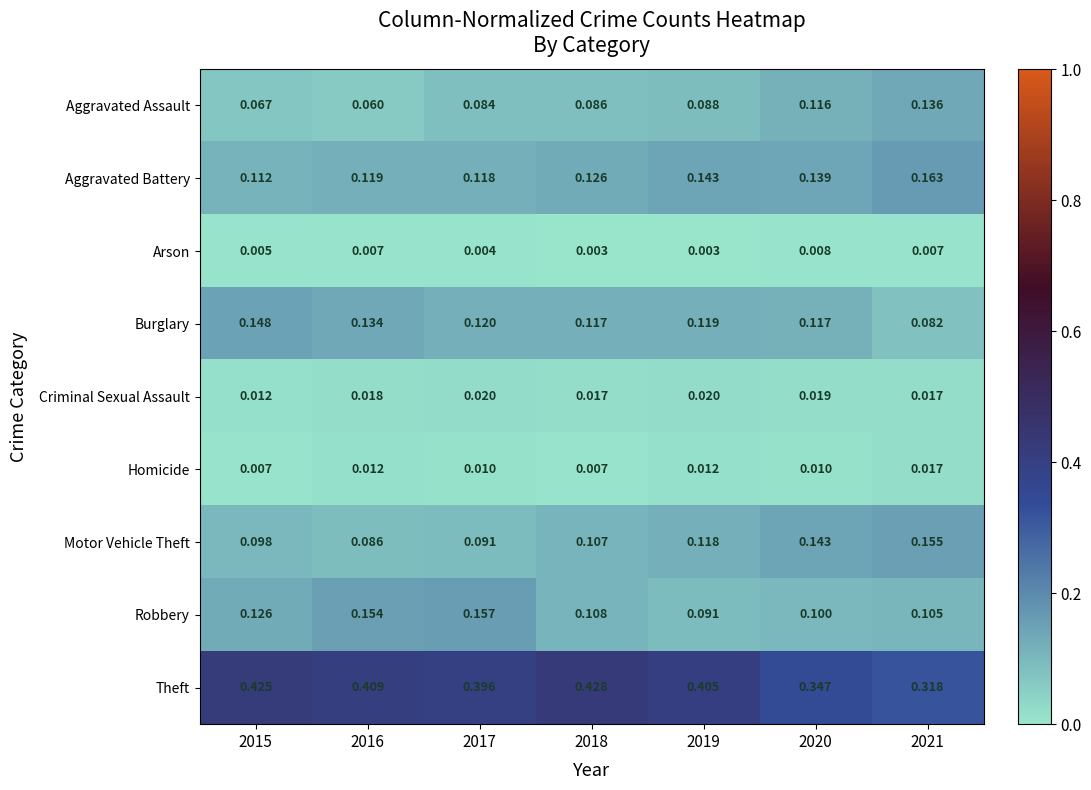

At how many categories does at least one series exceed 0?

7